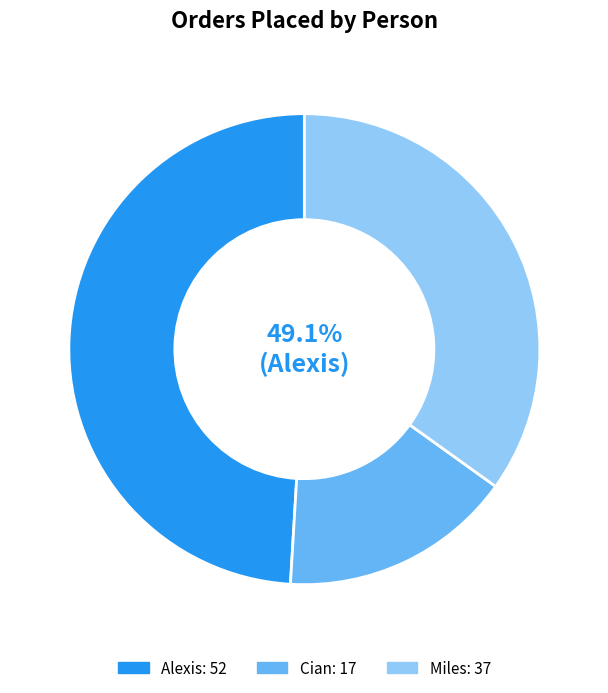

The Miles slice represents 23% of the pie. True or false?

False